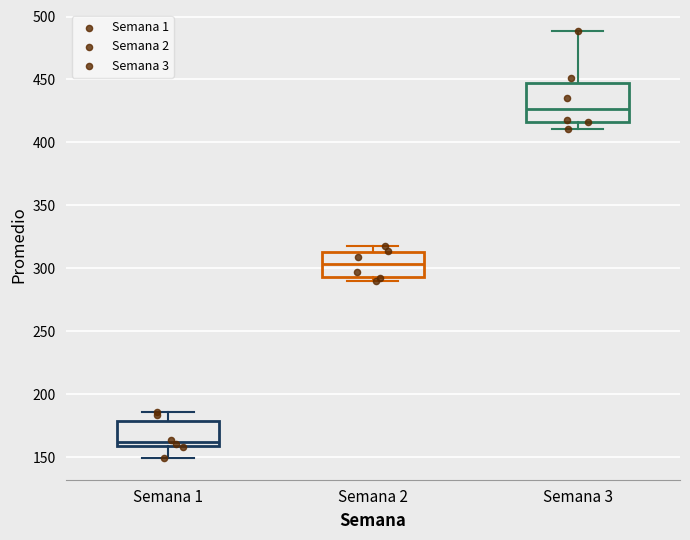

Which box is the tallest, from its lower edge to its upper edge?

Semana 3